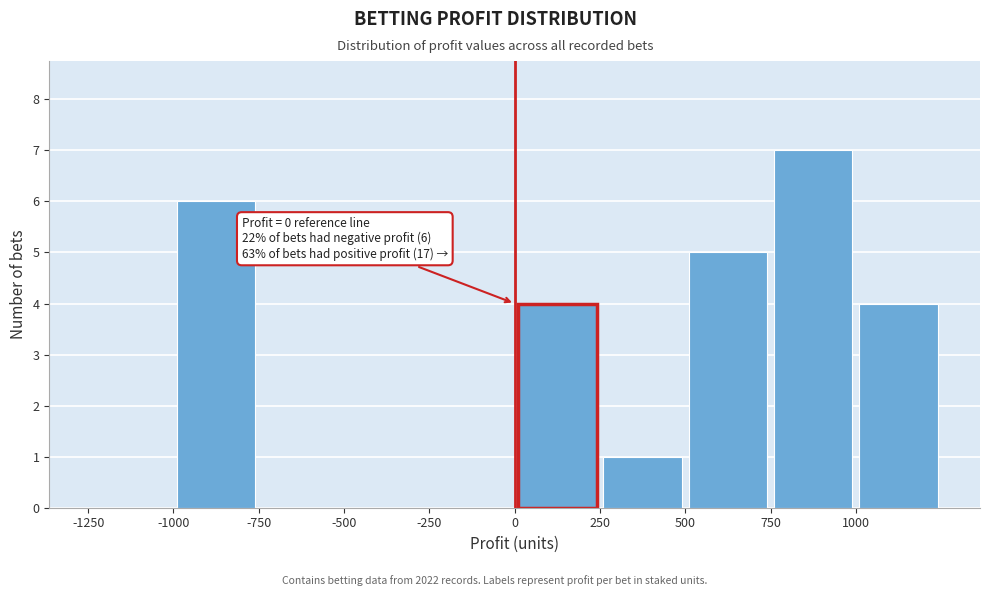

Which range on the x-axis has the tallest bar?

750 to 1000